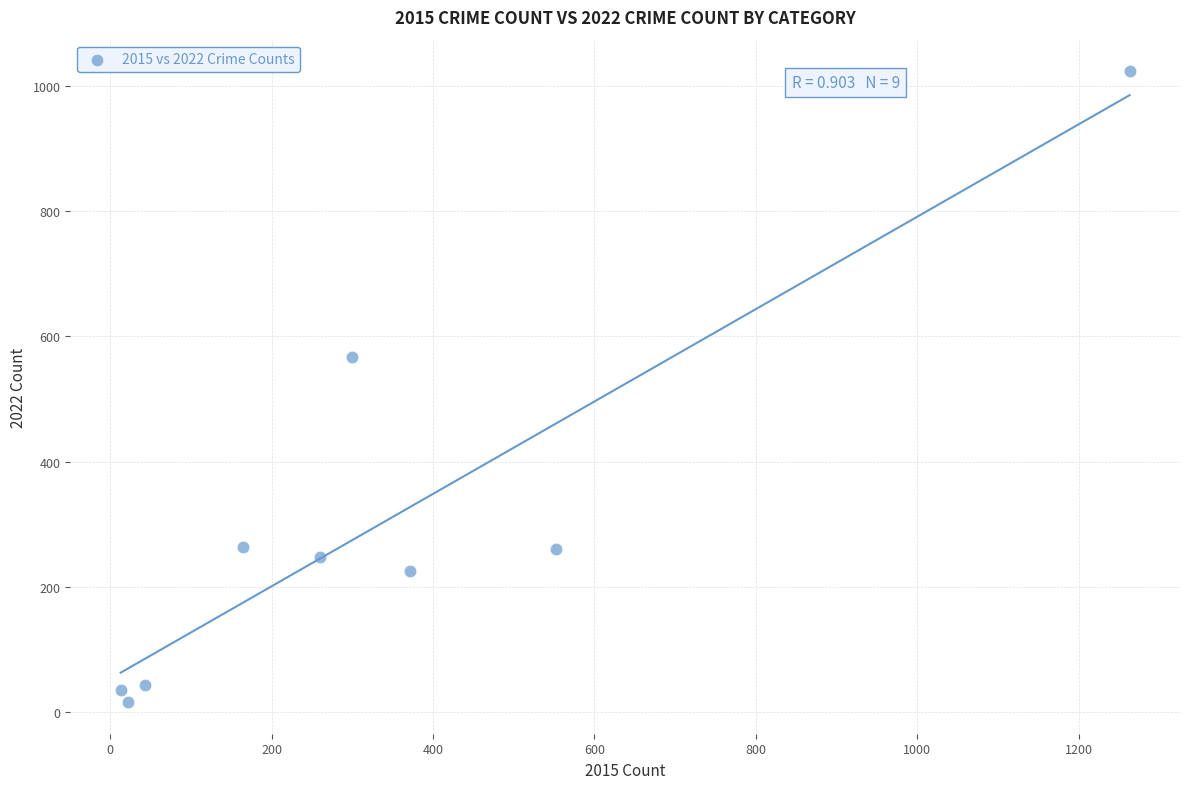

What Y value in the scatter plot is closest to 519?

567